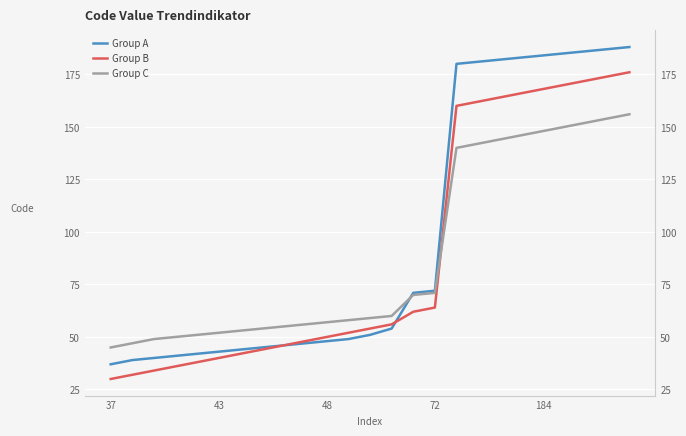

What is the difference between the maximum and minimum values in the Group A series?

151